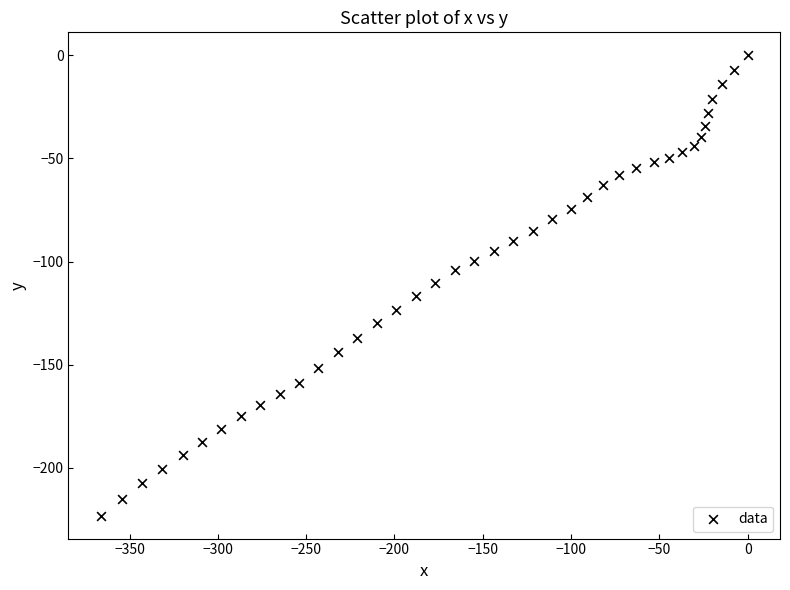

What is the range of Y values (max minus min)?

223.2